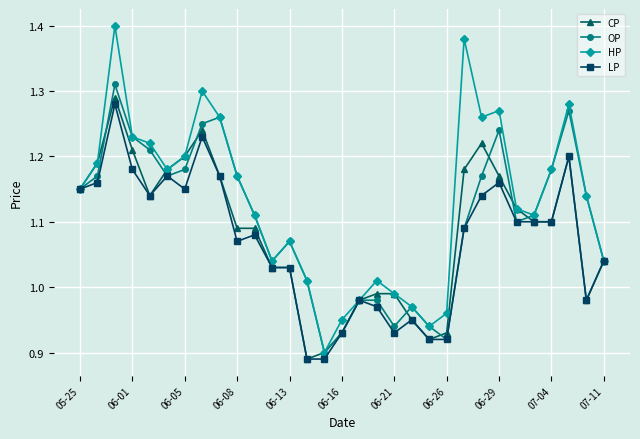

Rank the series by their average value, from highest to lowest.

HP, OP, CP, LP